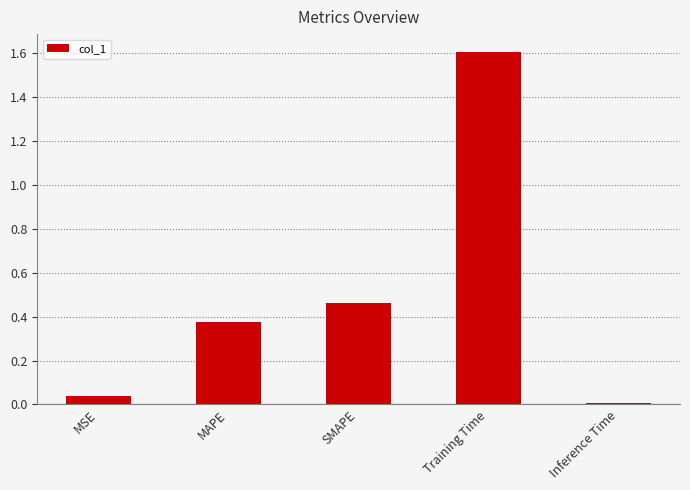

What is the label of the 5th bar from the left?

Inference Time